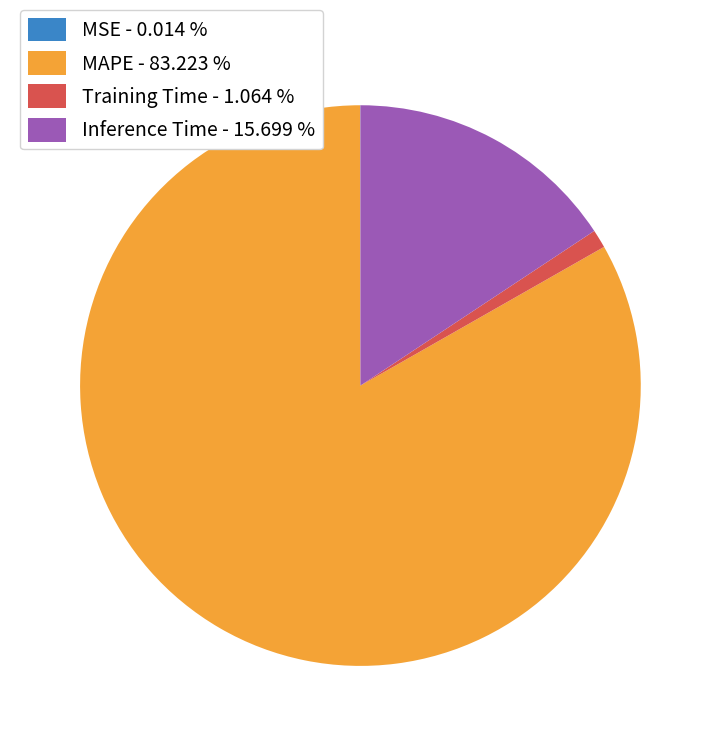

Which slice is the largest?

MAPE - 83.223 %